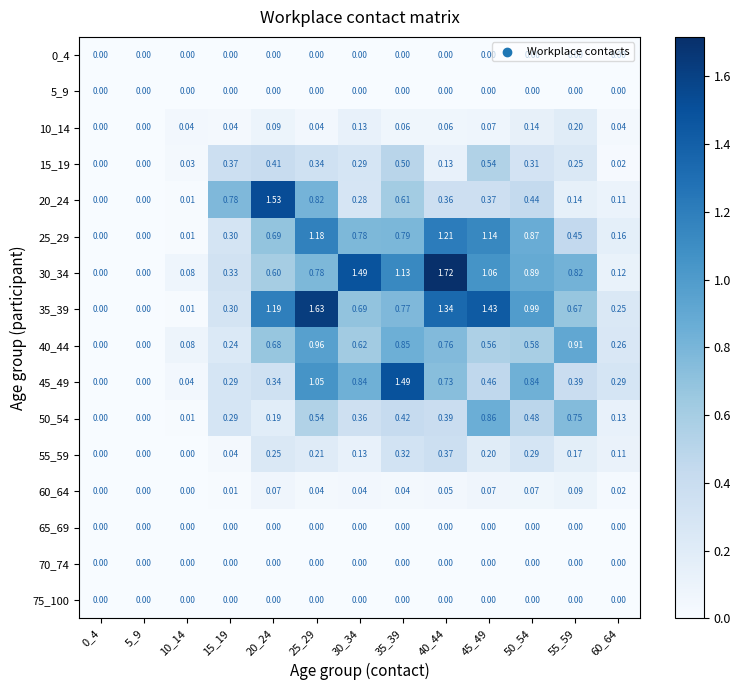

Is the value of 75_100 at 40_44 greater than the value of 60_64 at 15_19?

No